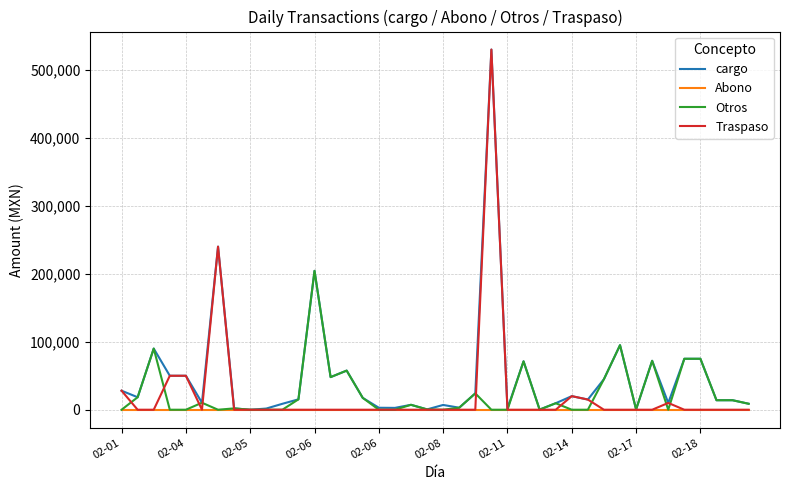

Which series has the largest total across all categories?

cargo